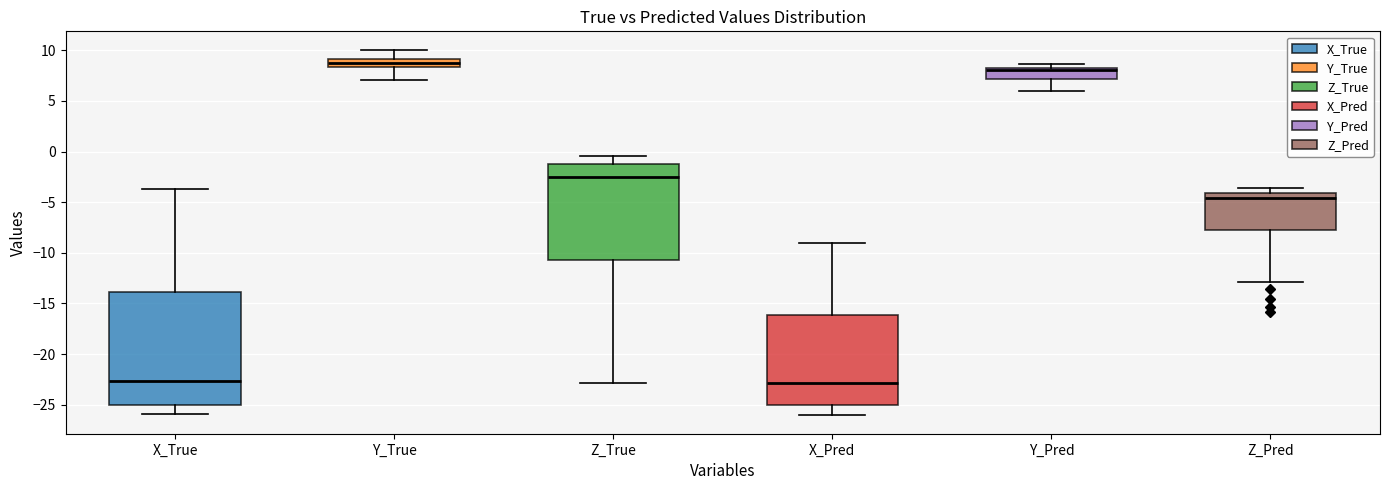

Reading left to right, transcribe this box plot: for each box, give where its median line is, the range the box spans, and where its two whiskers end, as read against the y-axis. The values are not printed on the chart, so give them approximately, as read against the axis.

X_True: median -22.5, box -25.0 to -14.0, whiskers -26.0 to -3.5
Y_True: median 9.0 (inside the box), box 8.5 to 9.0, whiskers 7.0 to 10.0
Z_True: median -2.5, box -10.5 to -1.5, whiskers -23.0 to -0.5
X_Pred: median -23.0, box -25.0 to -16.0, whiskers -26.0 to -9.0
Y_Pred: median 8.0, box 7.0 to 8.5, whiskers 6.0 to 8.5 (just above the box's upper edge)
Z_Pred: median -4.5, box -7.5 to -4.0, whiskers -13.0 to -3.5